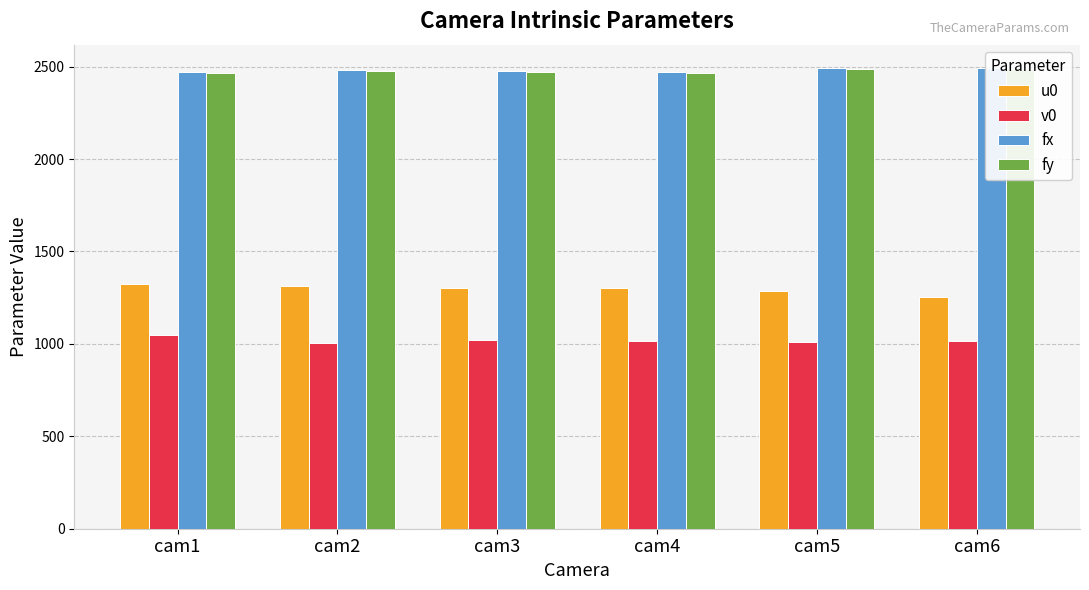

What is the maximum value for fx?

2493.8